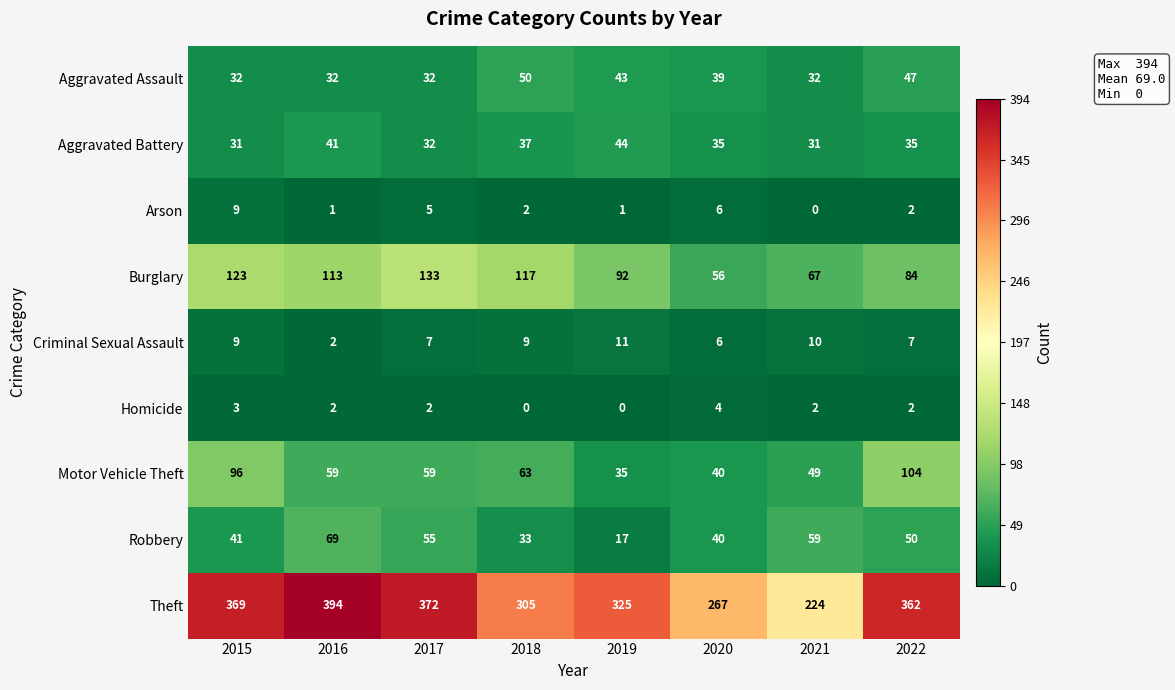

List the series in order of their peak value, highest first.

Theft, Burglary, Motor Vehicle Theft, Robbery, Aggravated Assault, Aggravated Battery, Criminal Sexual Assault, Arson, Homicide